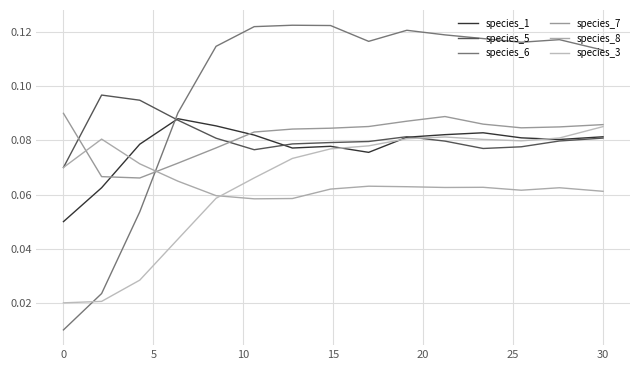

In species_6, how many points are lower than both neighbors (excluding endpoints)?

2